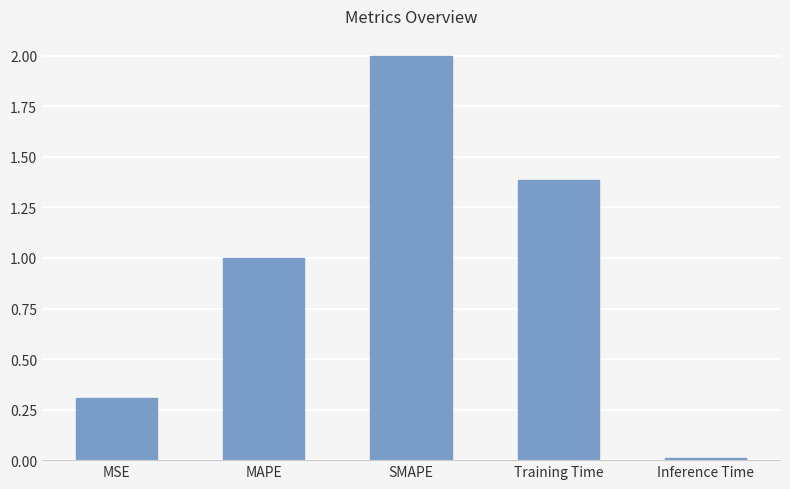

The chart shows a value of 2.1 at Training Time. True or false?

False